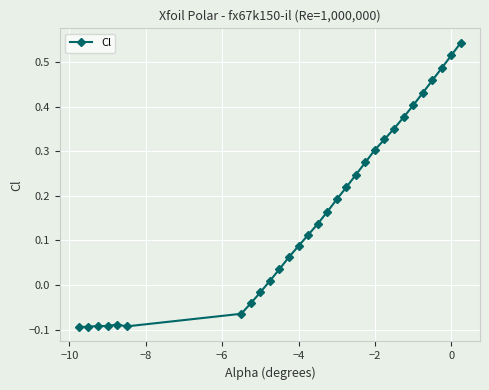

What is the sum of all values?

5.1